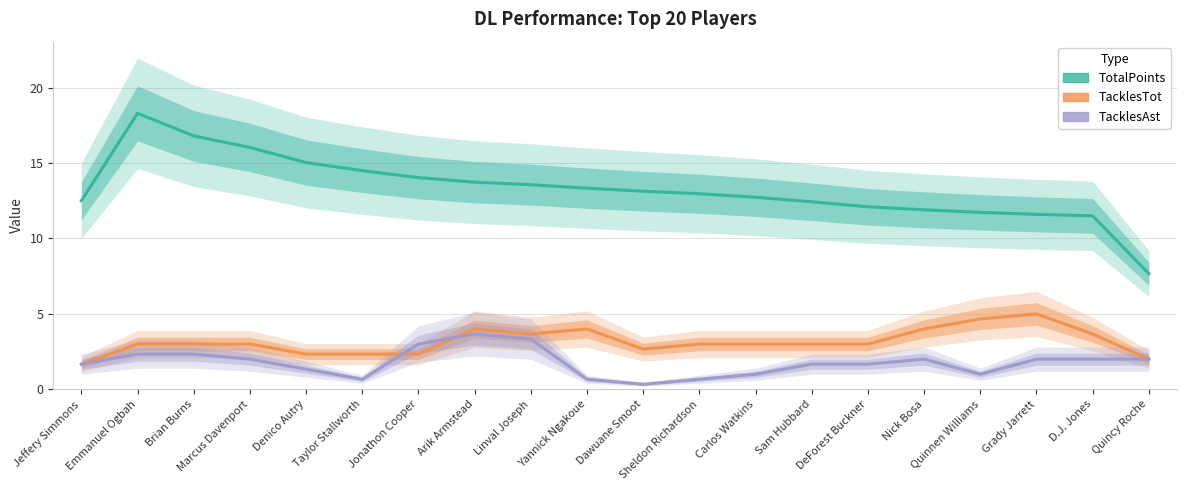

At which category does TacklesAst reach its first local valley?

Taylor Stallworth